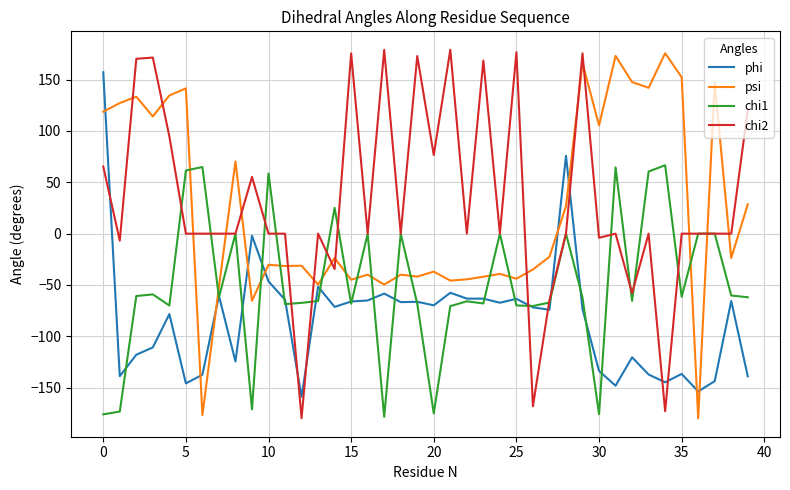

What is the maximum value for chi2?

179.1